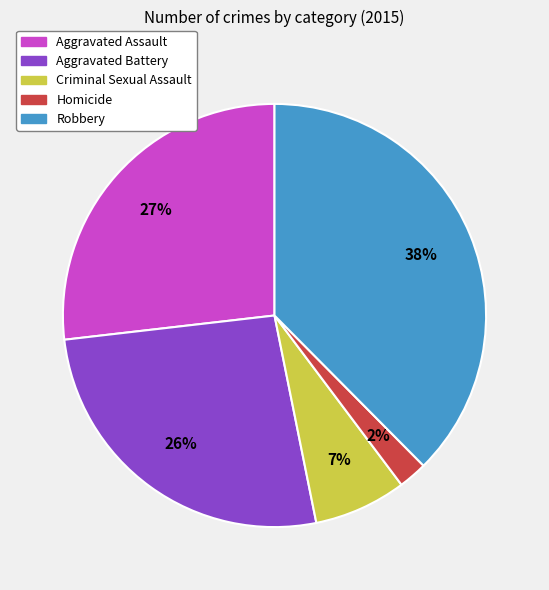

Count the number of slices in the pie.

5